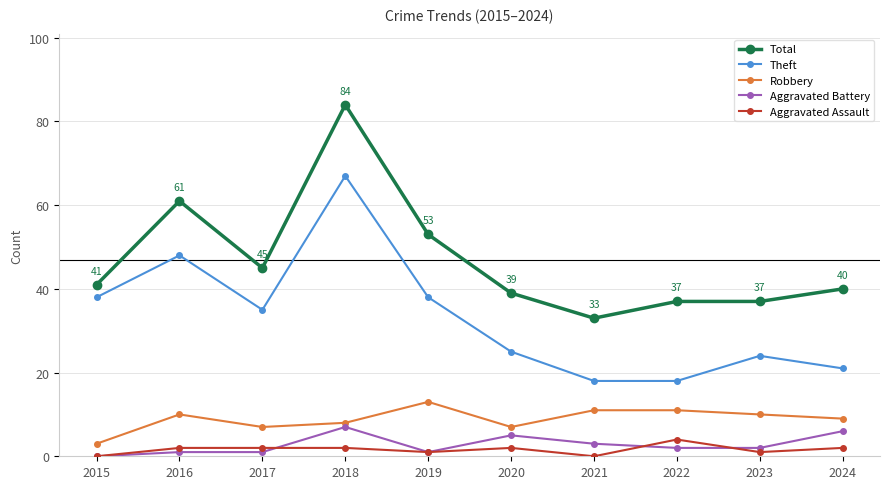

Which series changed the most between 2017 and 2021?

Theft